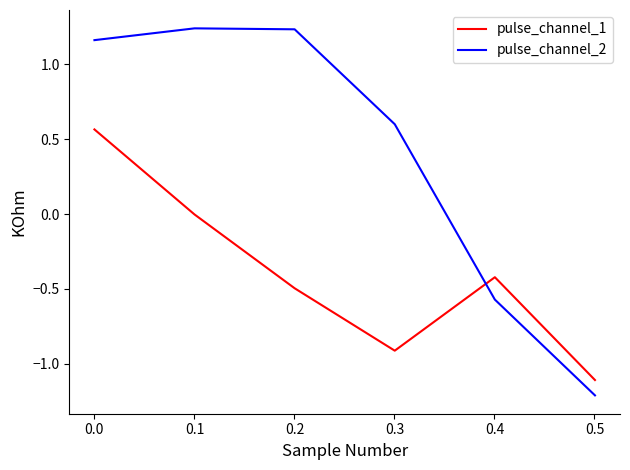

Does the chart have visible grid lines?

No